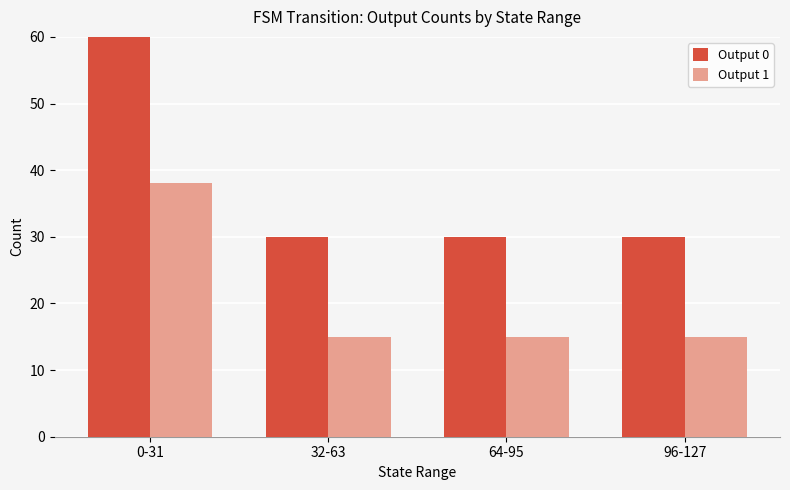

At 96-127, list the series in order from smallest to largest.

Output 1, Output 0